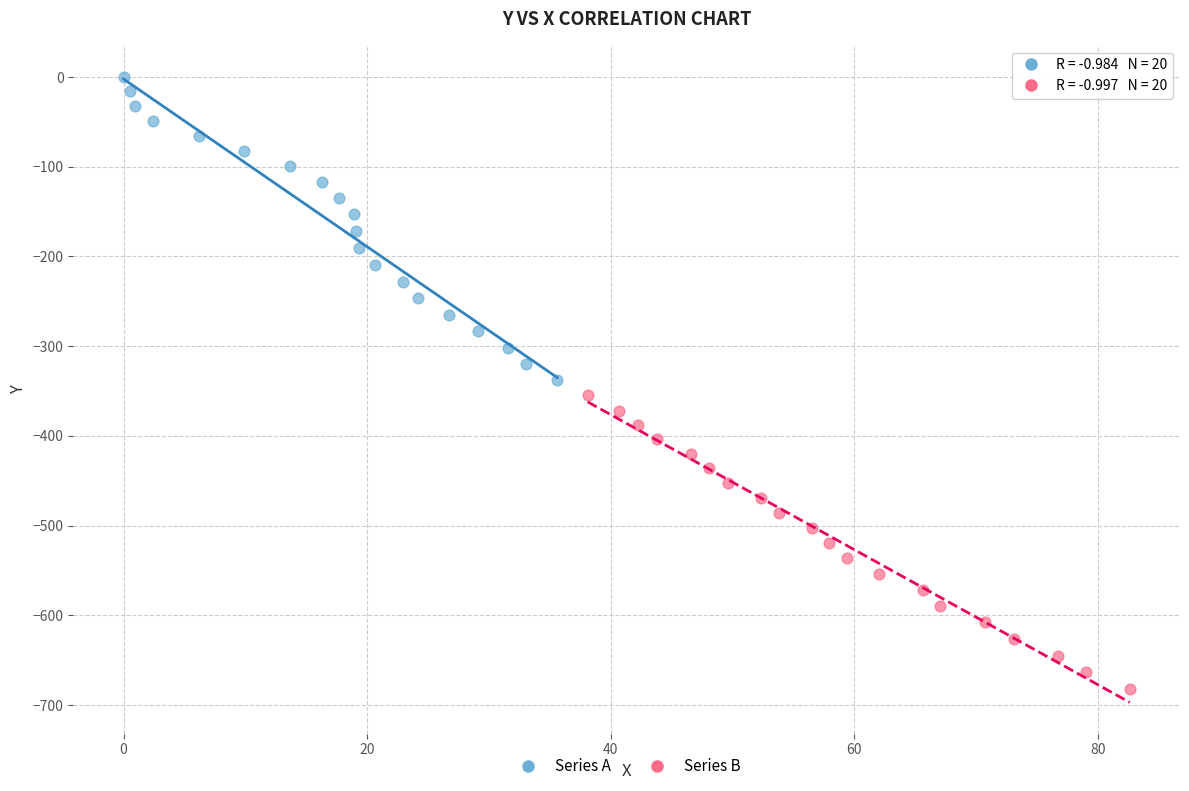

Which series has the largest Y range (max minus min)?

Series A